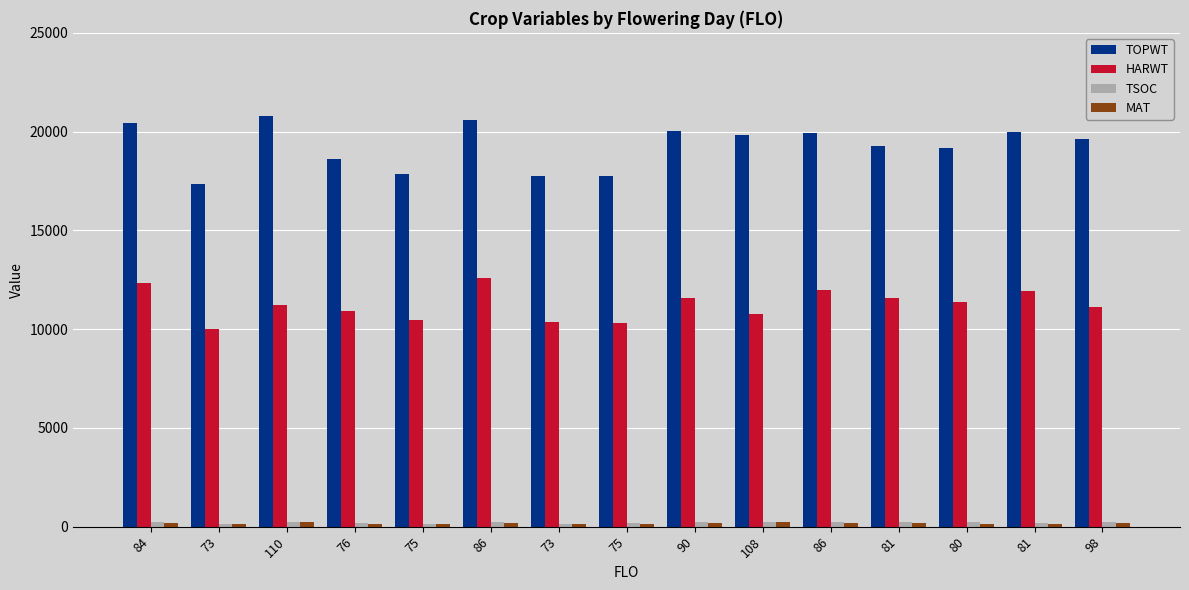

Reading left to right, extract all data points from this chart.

TOPWT: 84=20432	73=17347	110=20768	76=18630	75=17863	86=20593	73=17738	75=17775	90=20041	108=19832	86=19951	81=19261	80=19188	81=19962	98=19628
HARWT: 84=12319	73=9993	110=11237	76=10902	75=10465	86=12596	73=10358	75=10292	90=11591	108=10790	86=11973	81=11554	80=11386	81=11911	98=11139
TSOC: 84=222	73=128	110=228	76=178	75=144	86=234	73=135	75=170	90=243	108=230	86=243	81=233	80=230	81=206	98=229
MAT: 84=165	73=137	110=220	76=147	75=145	86=172	73=138	75=143	90=185	108=218	86=175	81=162	80=158	81=160	98=202